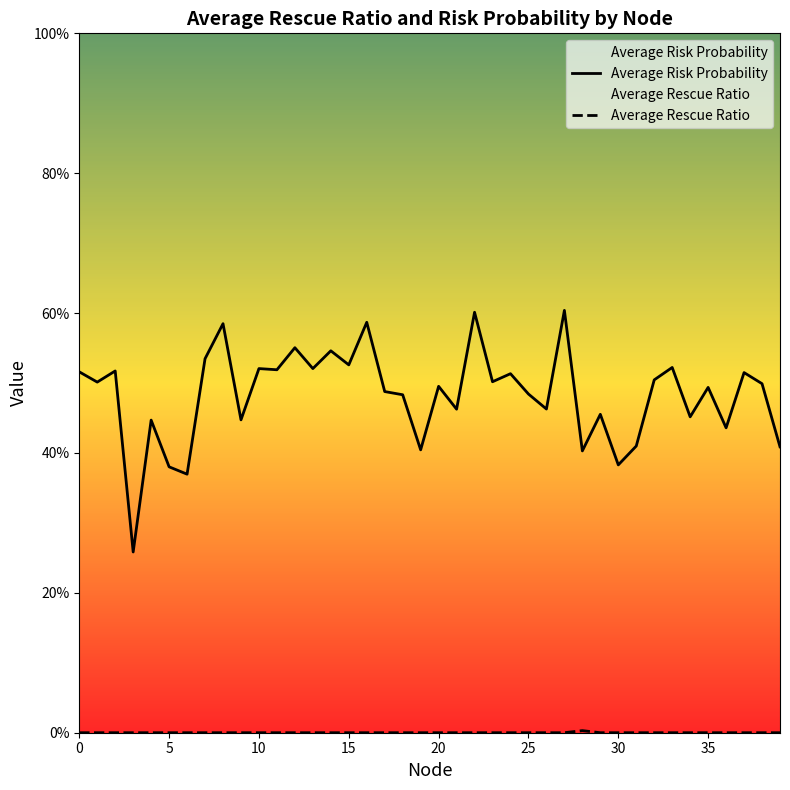

What are all the series names shown in the legend?

Average Risk Probability, Average Rescue Ratio